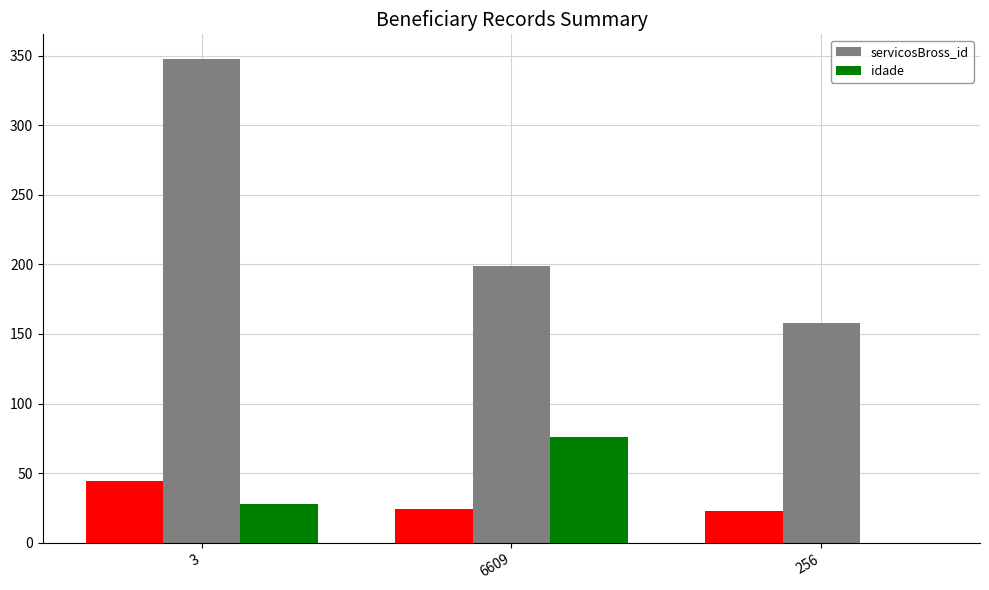

What is the label of the 3rd bar from the left?

256